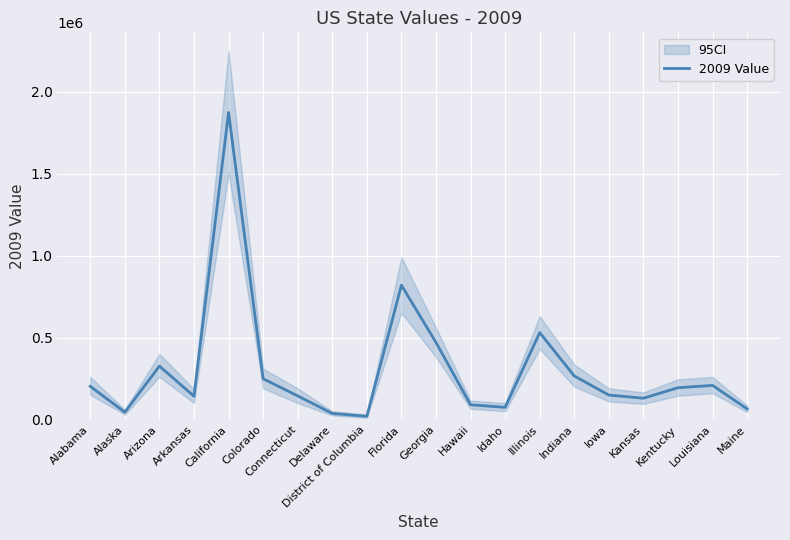

How many values exceed 193729?

9